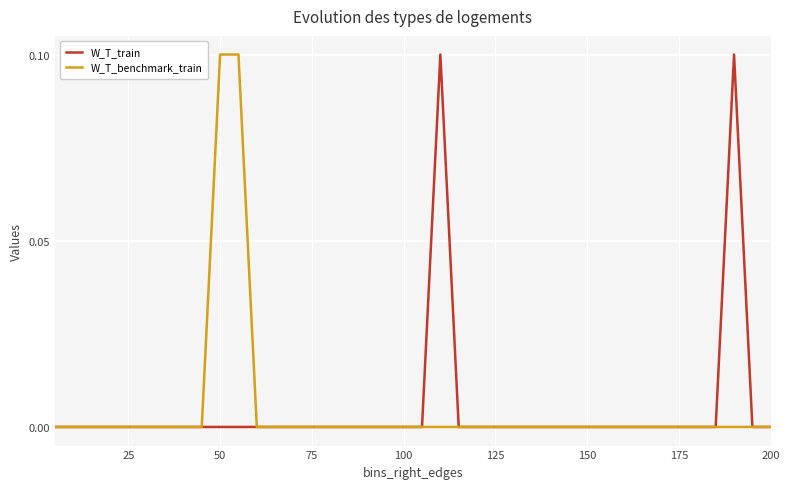

What is the difference between the maximum and minimum values in the W_T_train series?

0.1